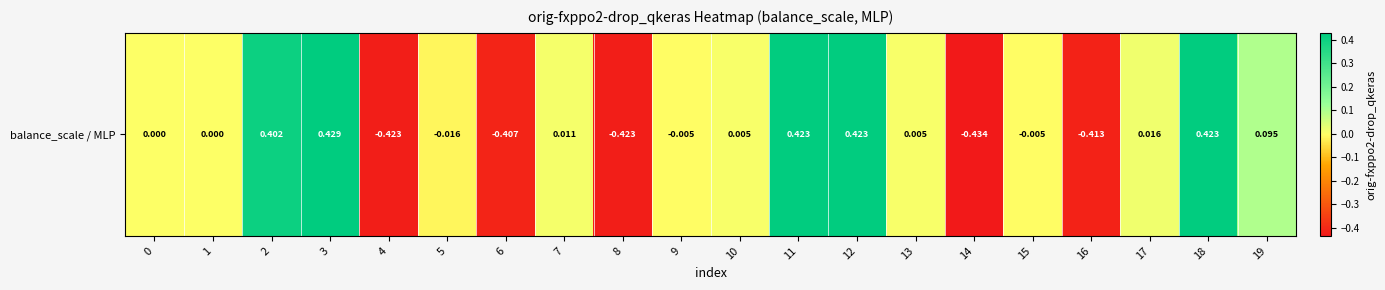

Between 16 and 1, which is larger?

1